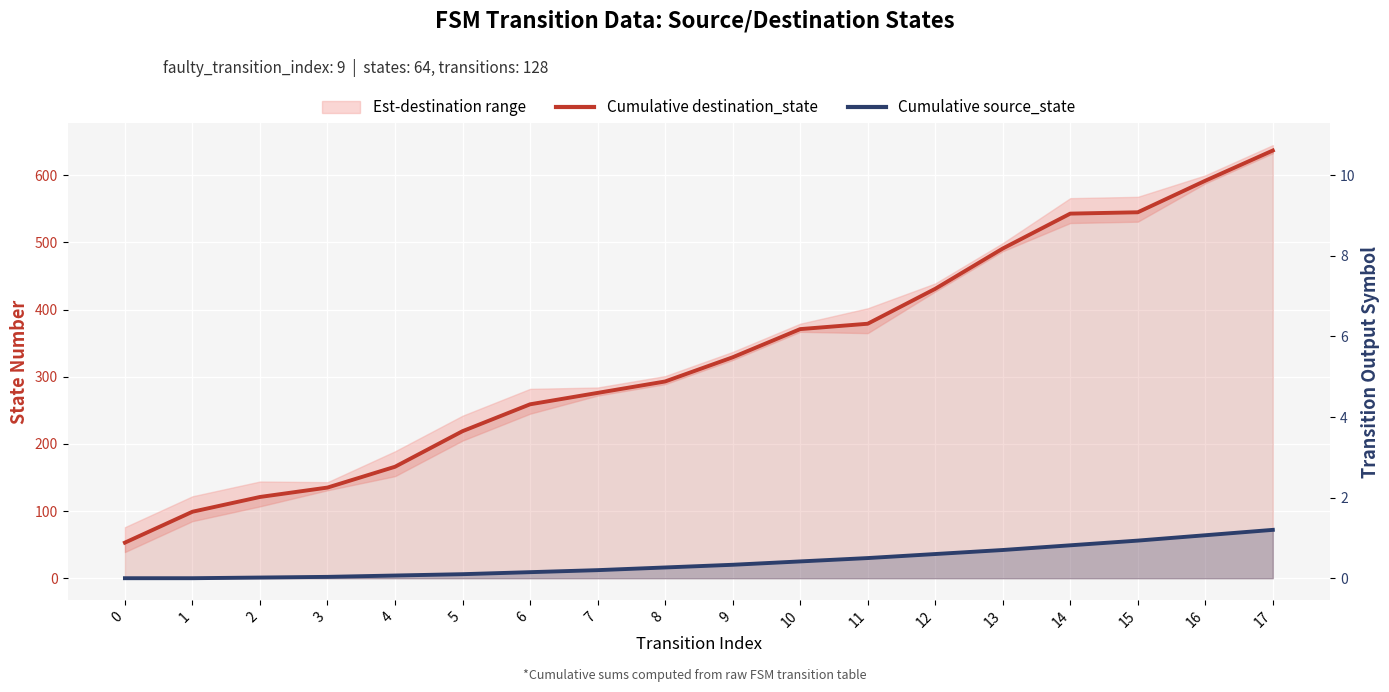

Rank the series at 9 from highest to lowest value.

Cumulative destination_state, Cumulative source_state